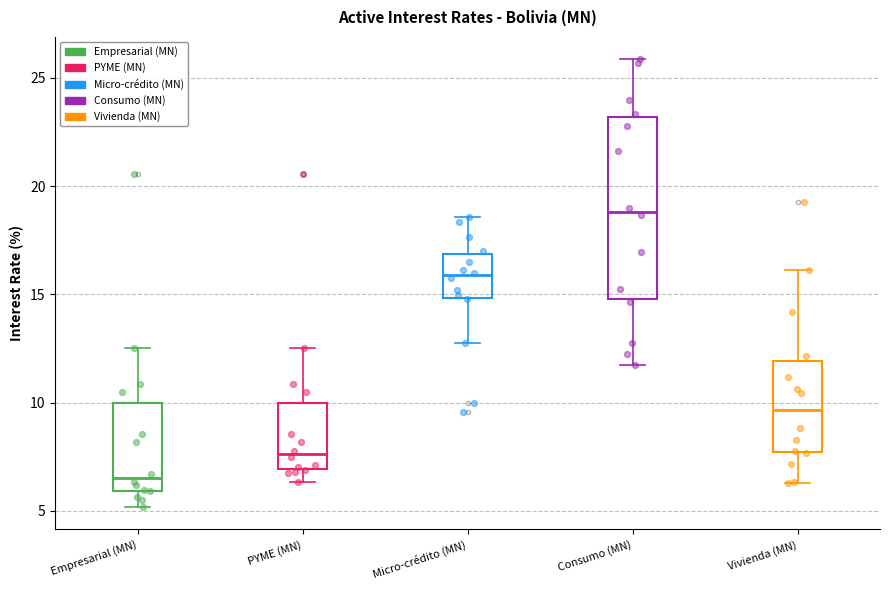

Where does the upper whisker of the box for Empresarial (MN) end on the y-axis? The values are not printed on the chart, so give them approximately, as read against the axis.

12.5